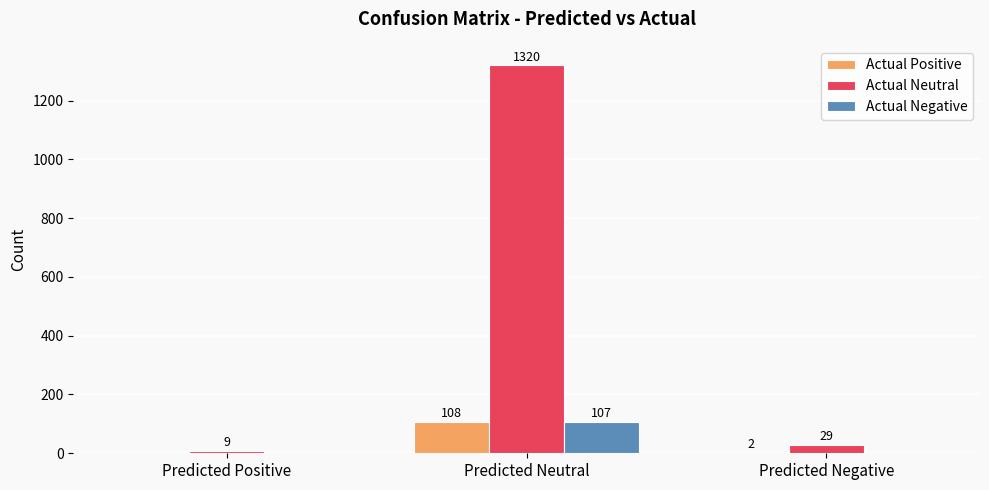

What is the total value across all series at Predicted Neutral?

1535